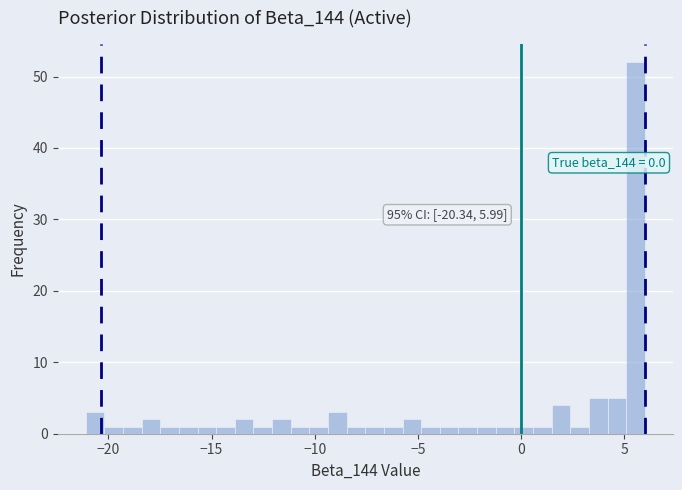

Around what value on the x-axis is the tallest bar? Give the approximate position of its centre, as read against the axis.

5.5